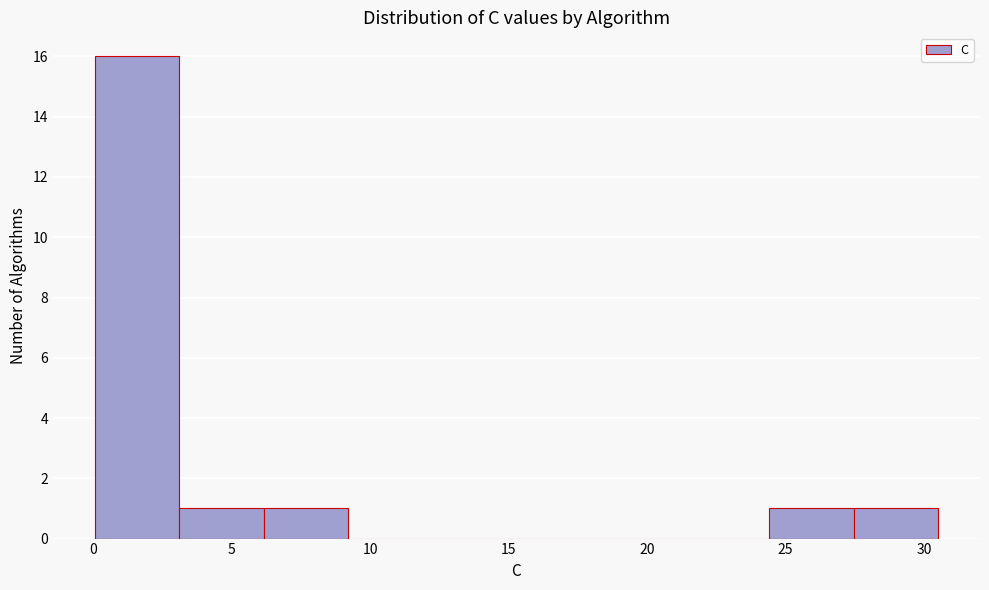

Reading left to right, list every bar in this chart as the range it spans on the x-axis followed by its height. Neither the bar edges nor the heights are printed on the chart, so give them approximately, as read against the axes.

0.0 to 3.0: 16
3.0 to 6.0: 1
6.0 to 9.0: 1
9.0 to 12.0: 0
12.0 to 15.5: 0
15.5 to 18.5: 0
18.5 to 21.5: 0
21.5 to 24.5: 0
24.5 to 27.5: 1
27.5 to 30.5: 1